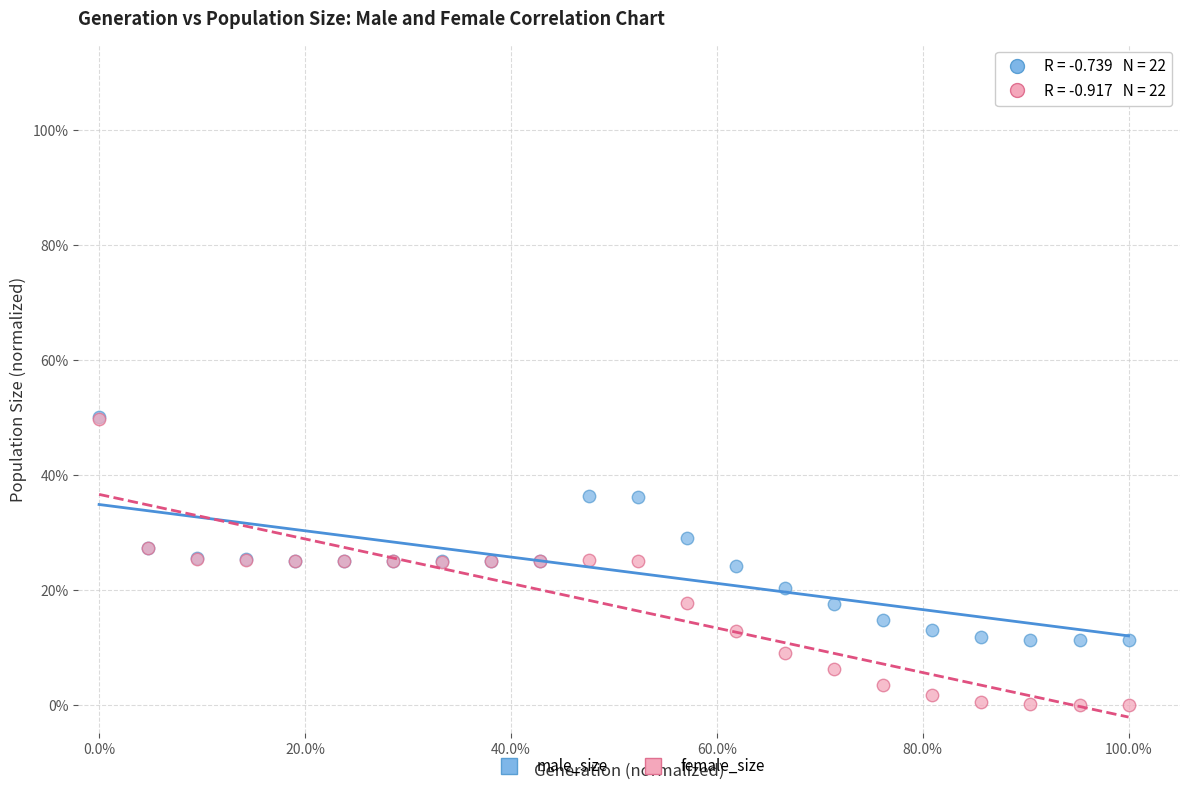

Which series has the widest spread of Y values?

female_size